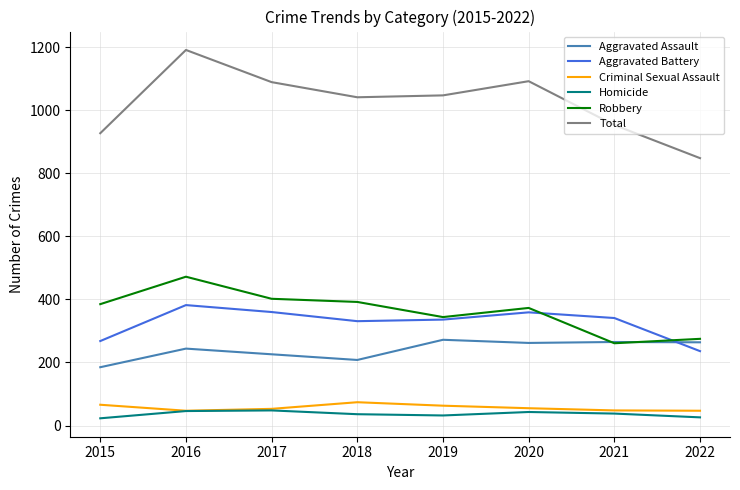

Rank the series at 2015 from highest to lowest value.

Total, Robbery, Aggravated Battery, Aggravated Assault, Criminal Sexual Assault, Homicide